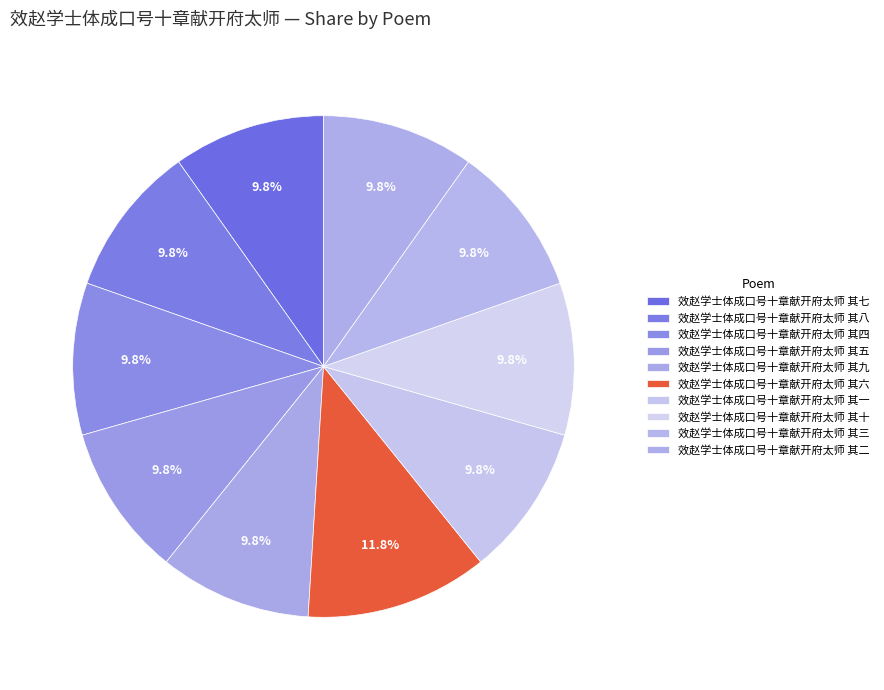

The 效赵学士体成口号十章献开府太师 其八 slice represents 10% of the pie. True or false?

True